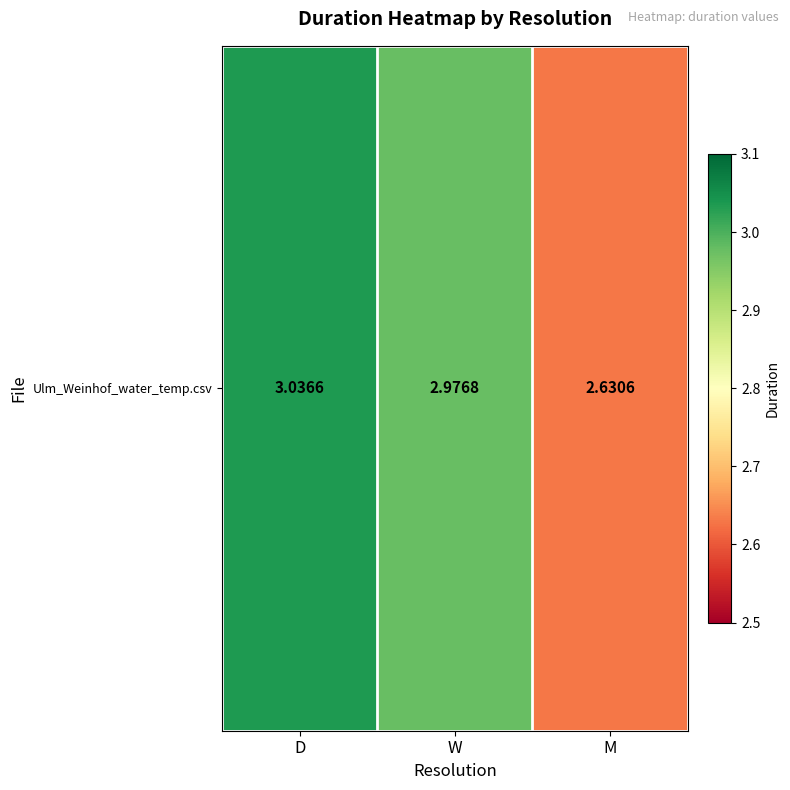

The chart shows a value of 3.0 at W. True or false?

True